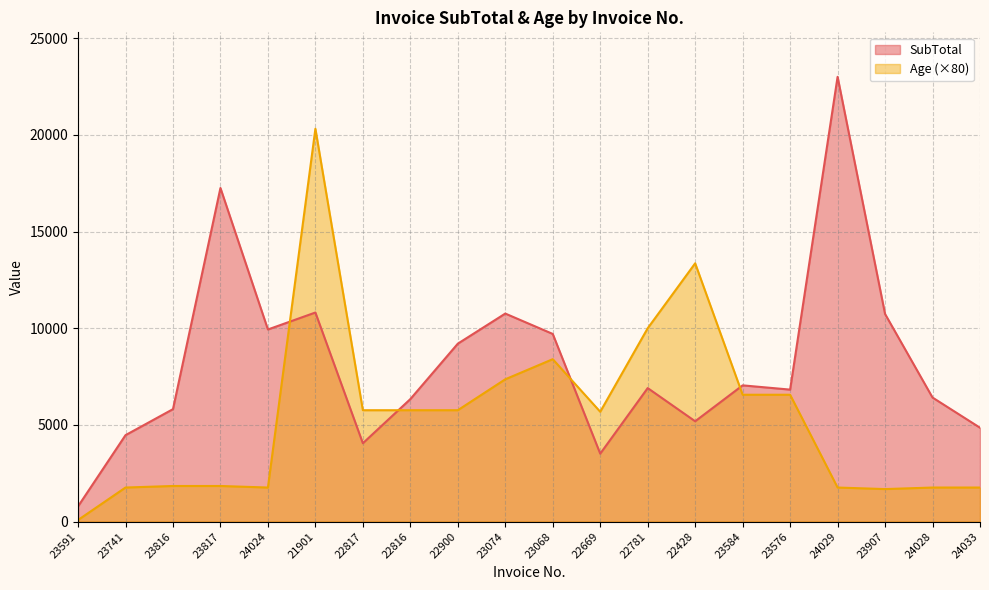

What is the difference between the maximum and minimum values in the Age series?

20240.0